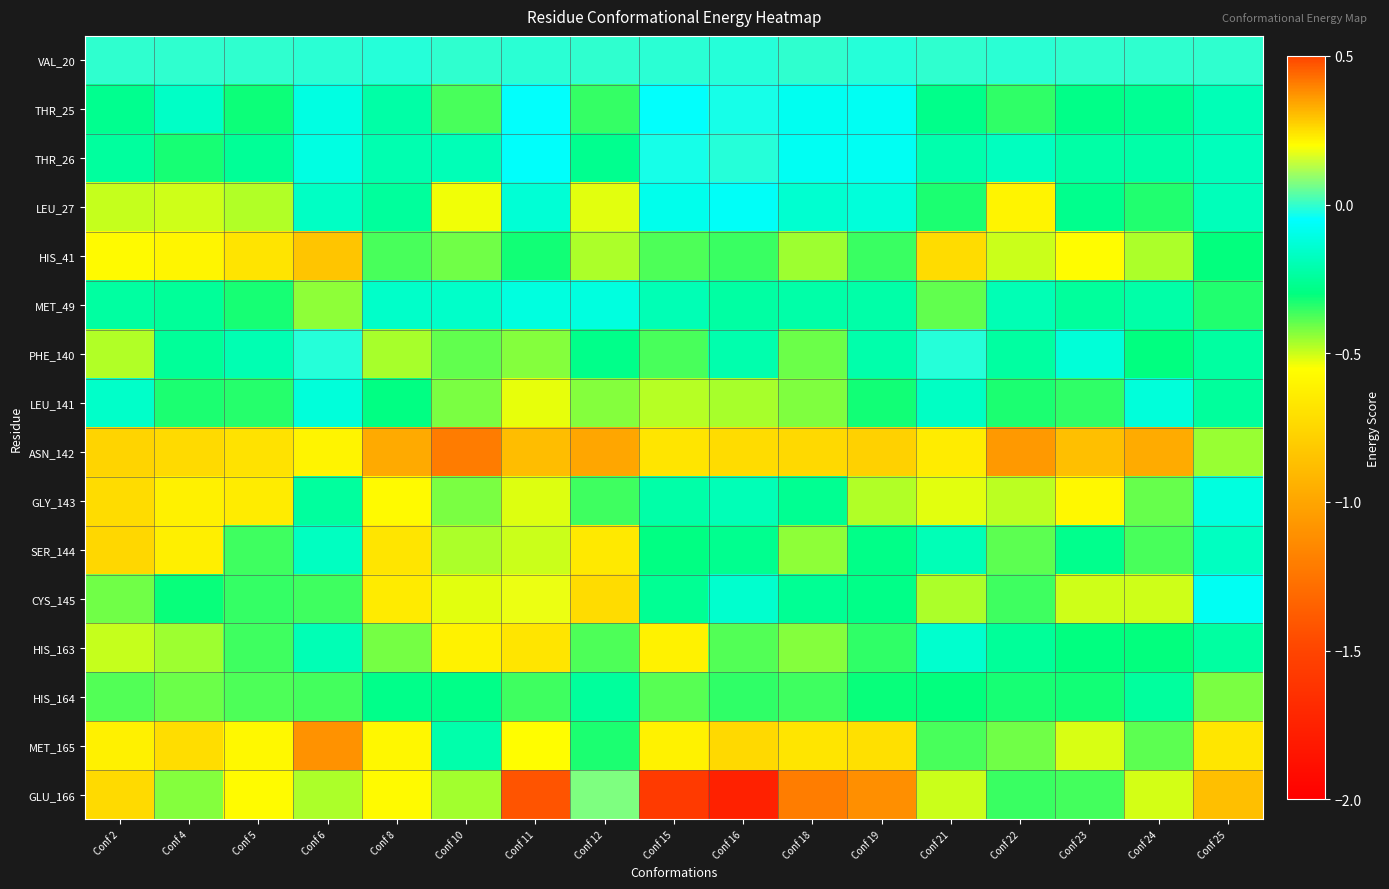

List the series in order of their peak value, highest first.

CYS_145, GLU_166, VAL_20, THR_26, PHE_140, THR_25, LEU_27, MET_49, GLY_143, LEU_141, HIS_163, SER_144, MET_165, HIS_164, HIS_41, ASN_142